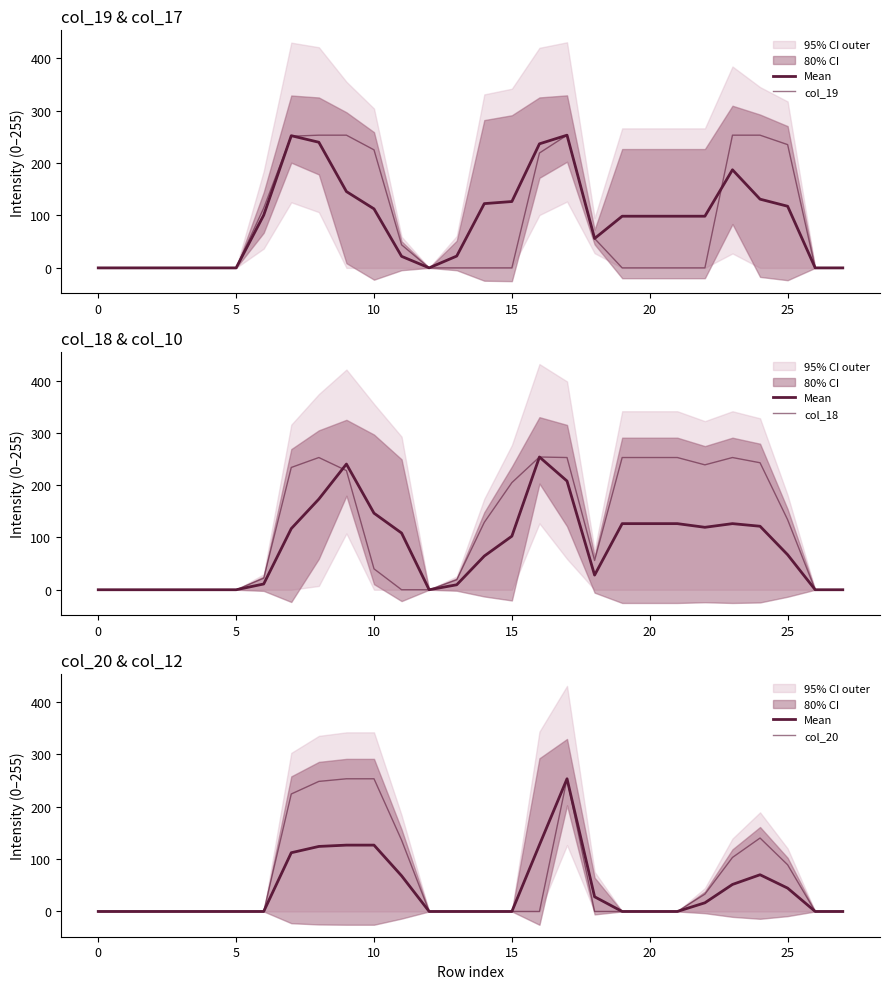

Where is the first local maximum for col_18?

8